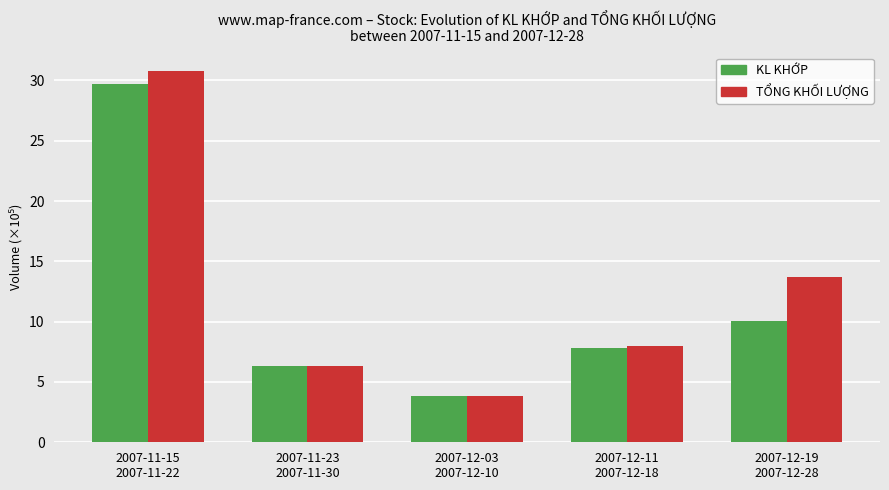

How many values in the TỔNG KHỐI LƯỢNG series are below 8?

2